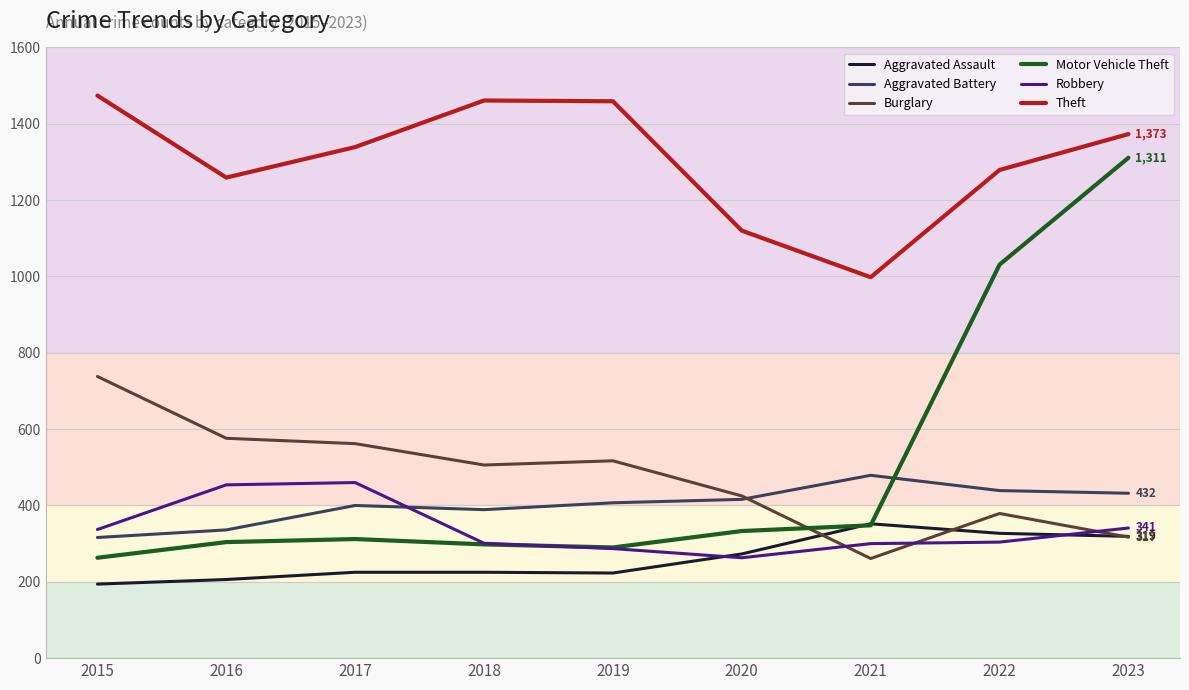

Is this an area chart (filled region under the line)?

No